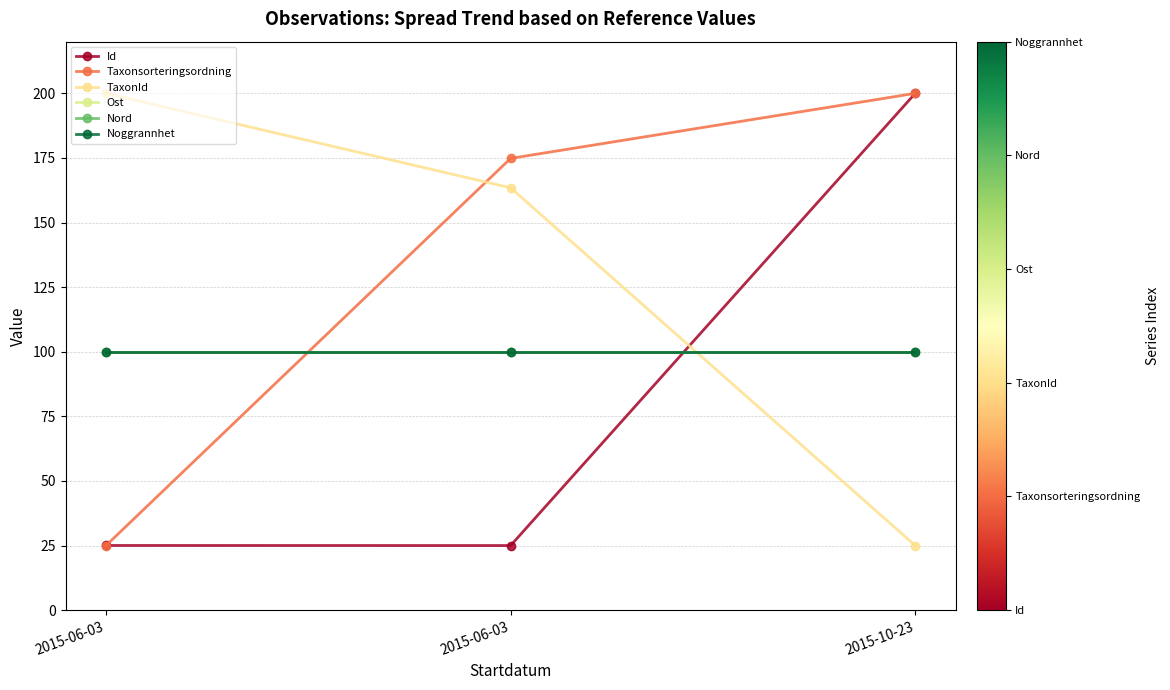

What is the label of the 2nd point from the right?

2015-06-03